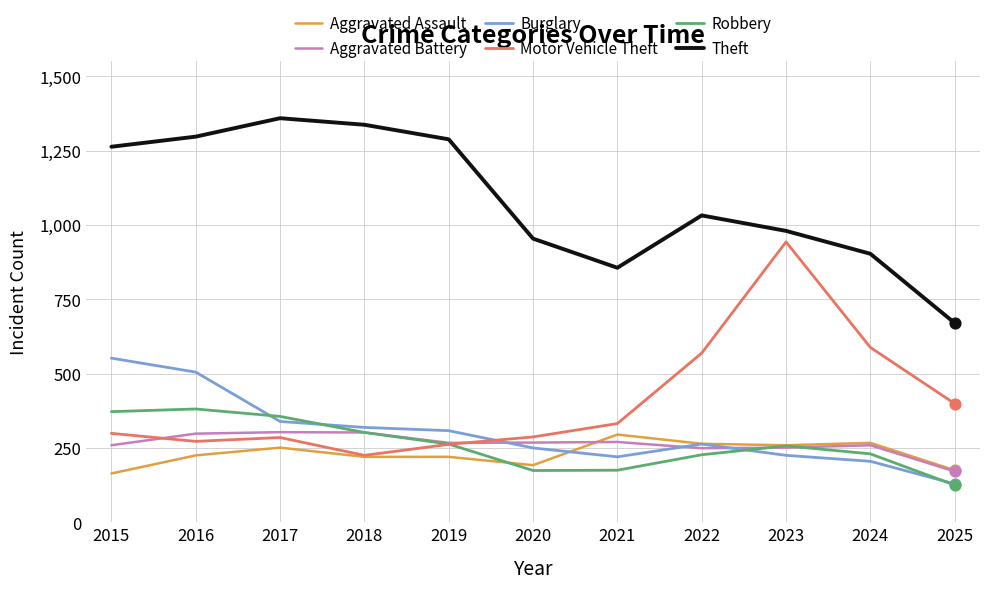

What are all the series names shown in the legend?

Aggravated Assault, Aggravated Battery, Burglary, Motor Vehicle Theft, Robbery, Theft